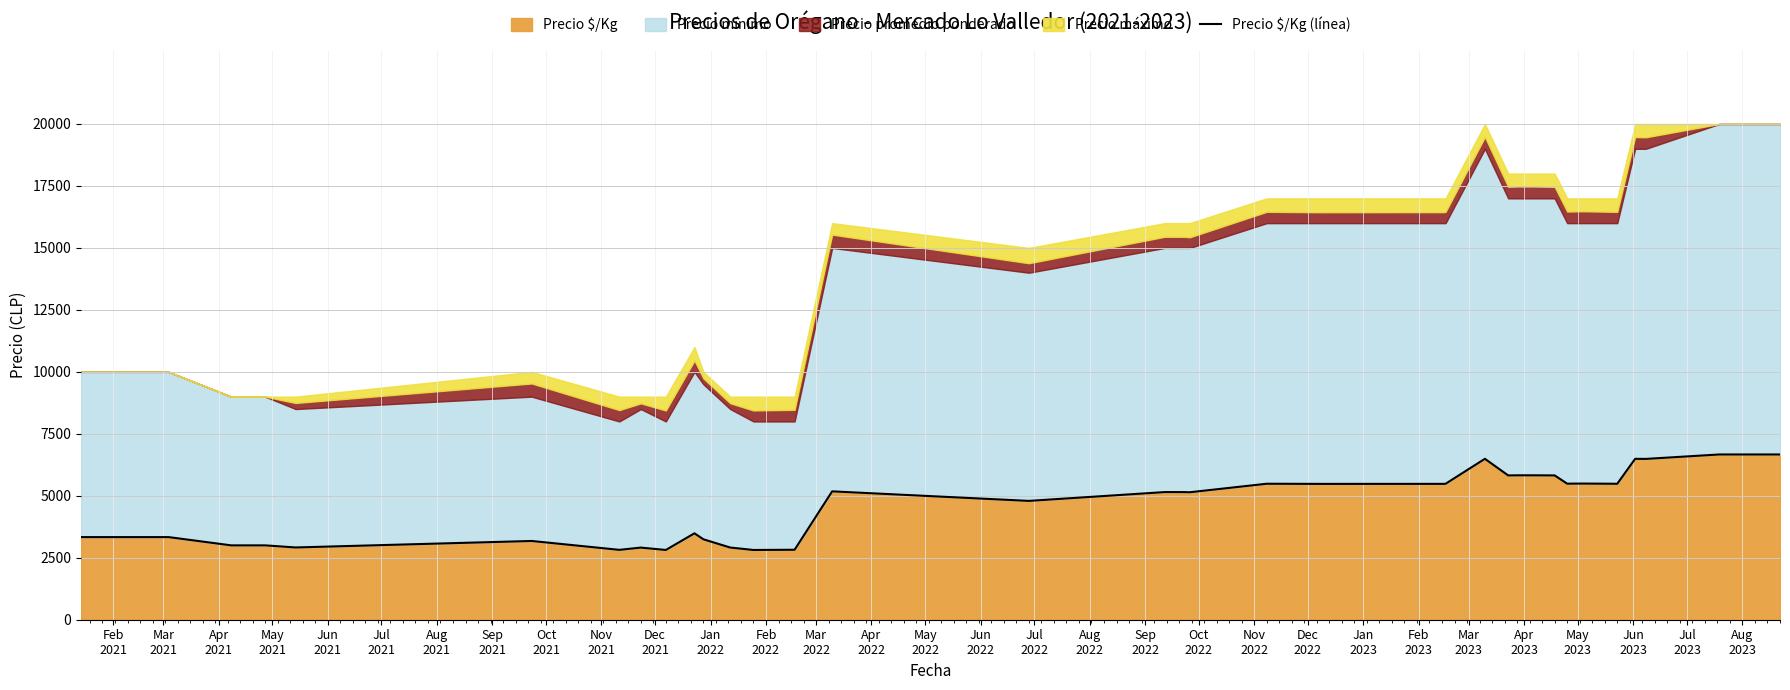

What is the minimum value for Precio $/Kg?

2814